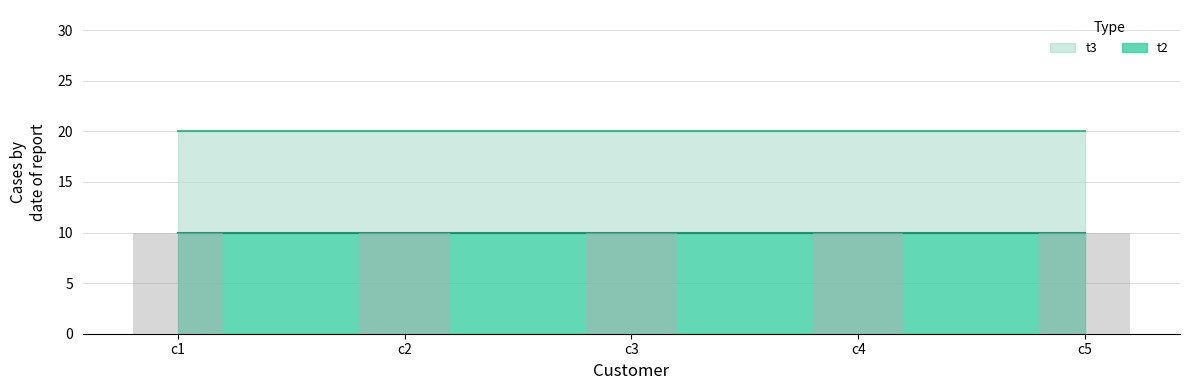

The value of t2 at c2 is 2. True or false?

False